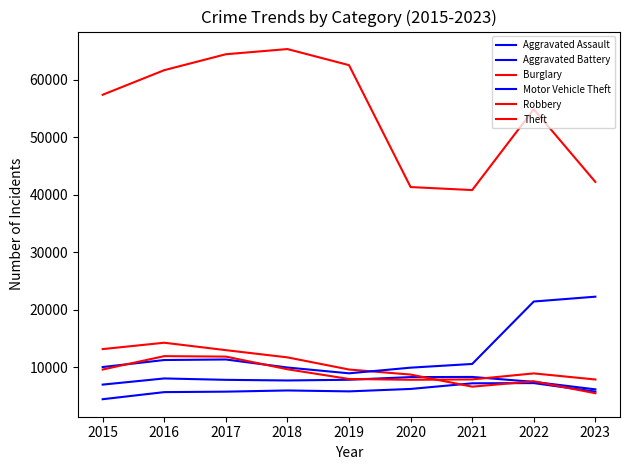

How many interior local peaks does the Aggravated Battery series have?

2